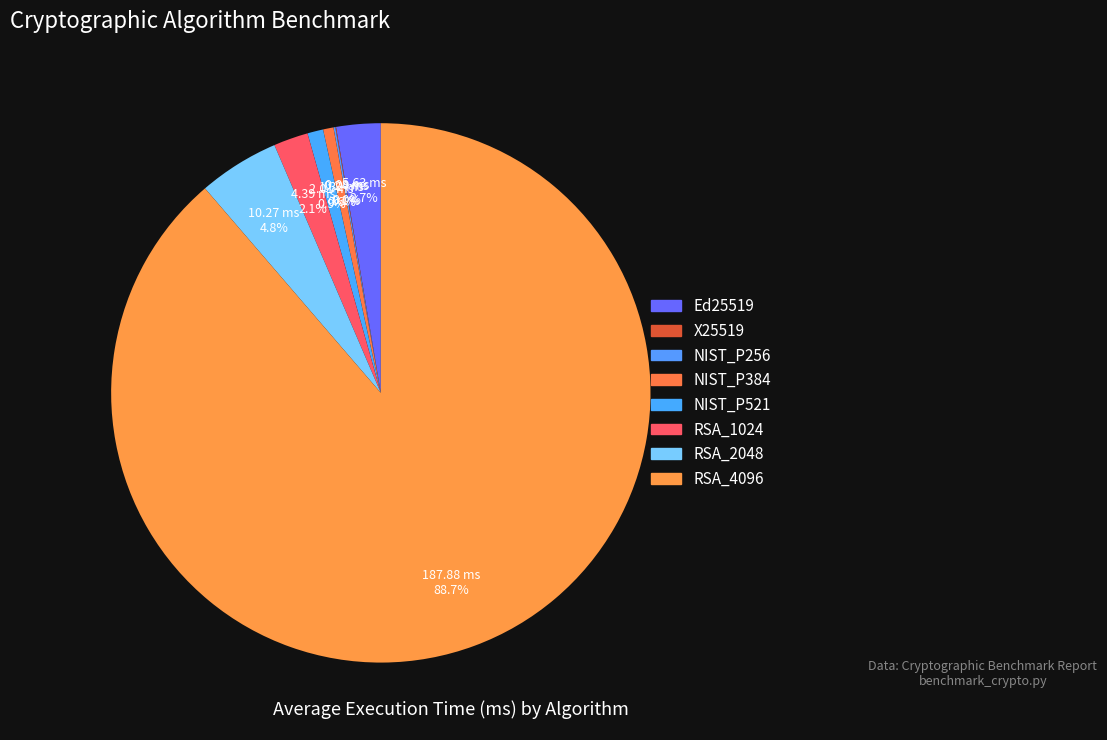

What is the ratio of the value at RSA_4096 to the value at NIST_P521?

93.6